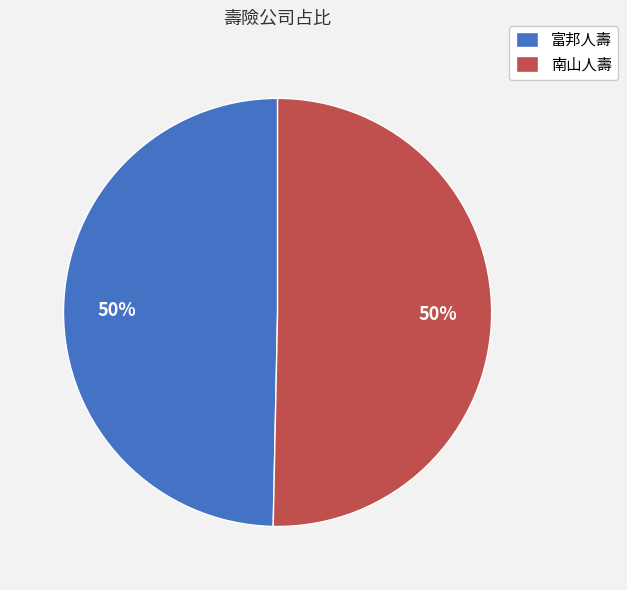

What percentage is the 富邦人壽 slice, to the nearest percent?

50%